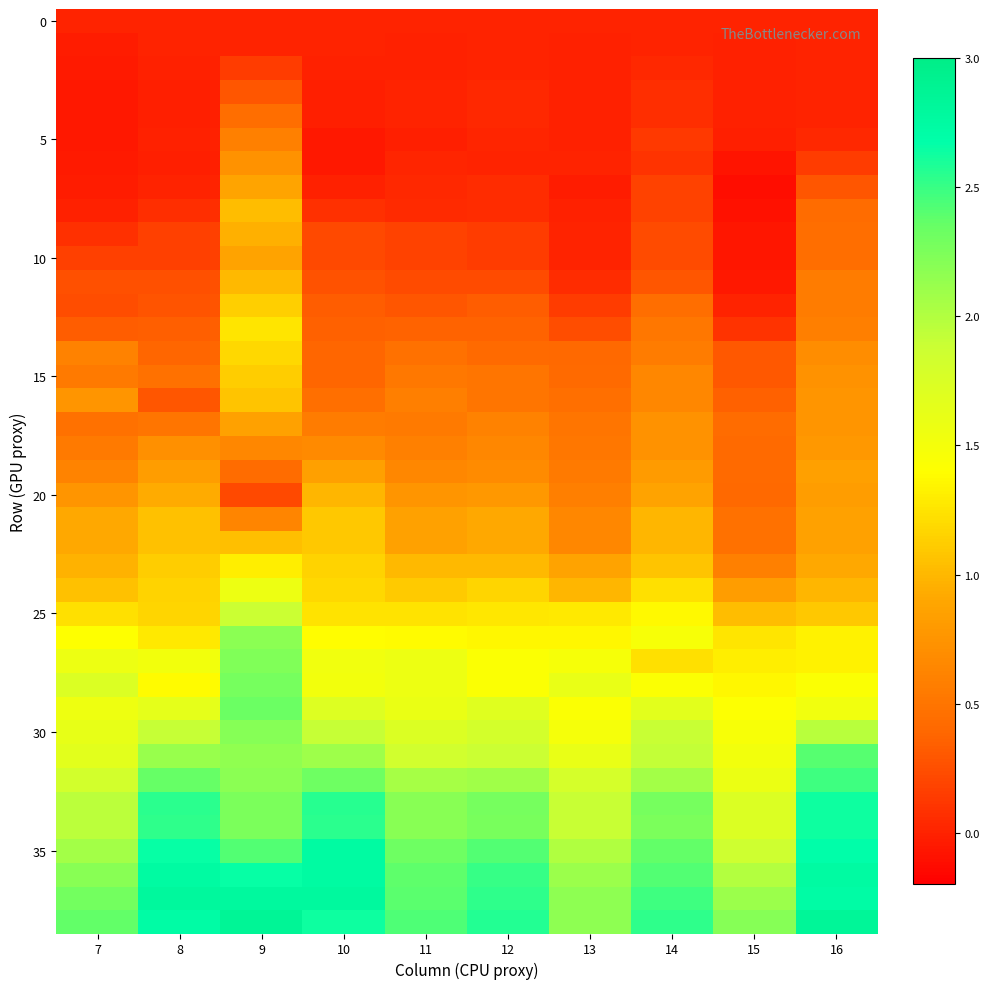

How many categories are shown in the chart?

10